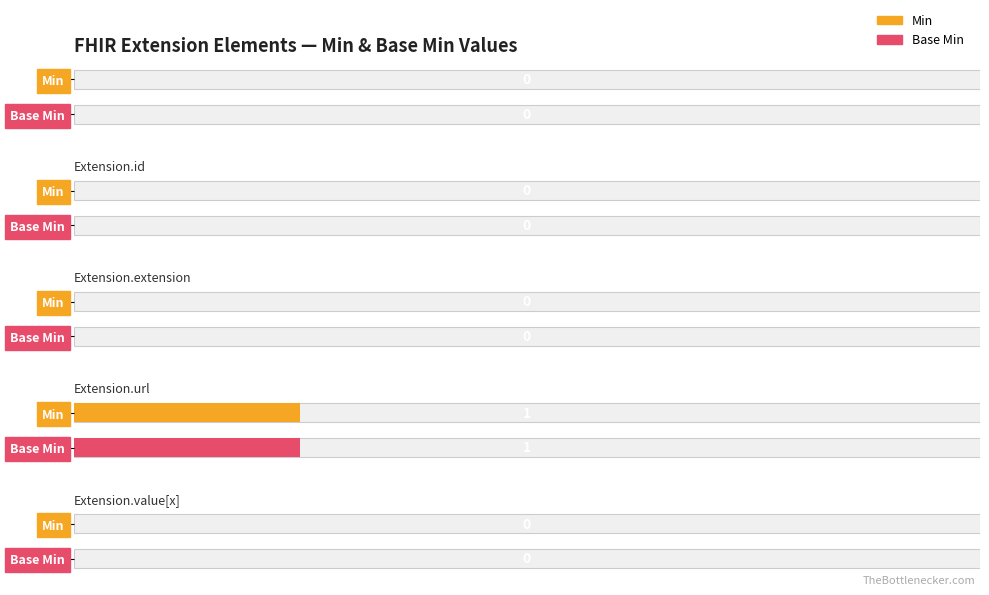

What is the label of the 5th bar from the right?

Extension